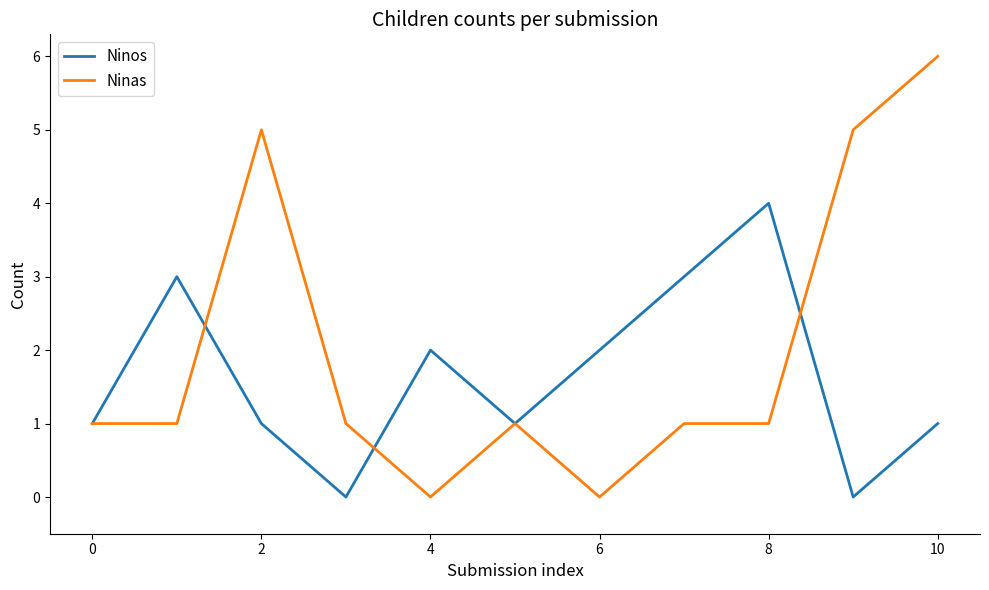

List the series in order of their overall mean, highest first.

Ninas, Ninos